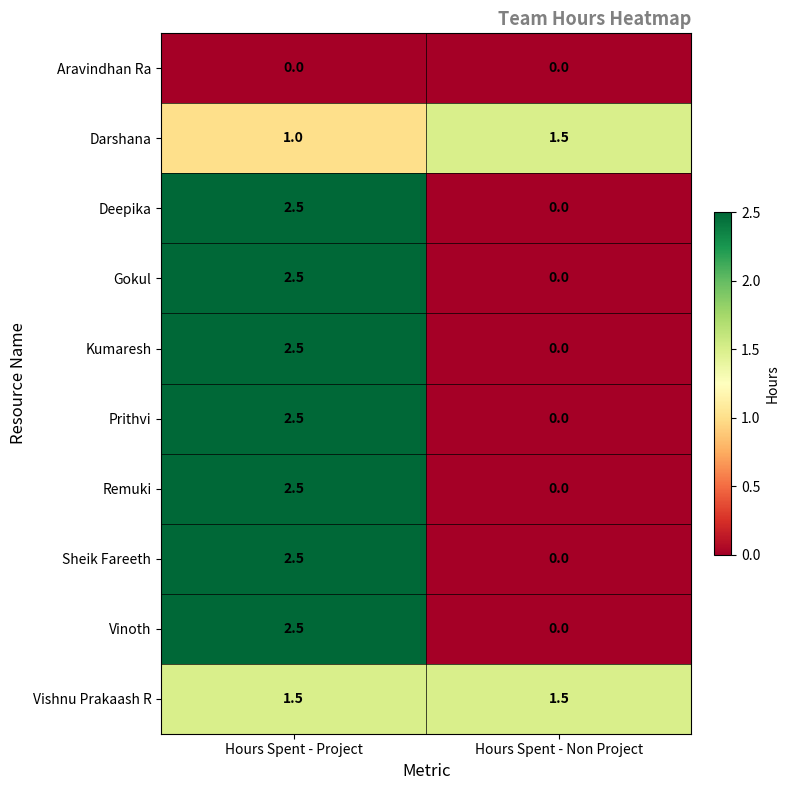

The value of Prithvi at Hours Spent - Non Project is 0.8. True or false?

False